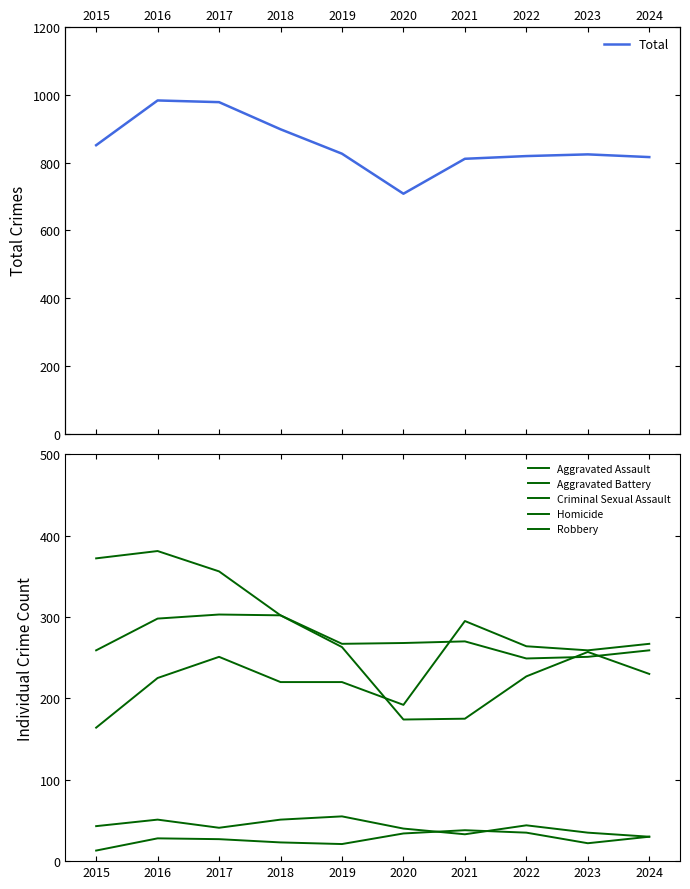

What is the difference between the maximum and minimum values in the Robbery series?

207